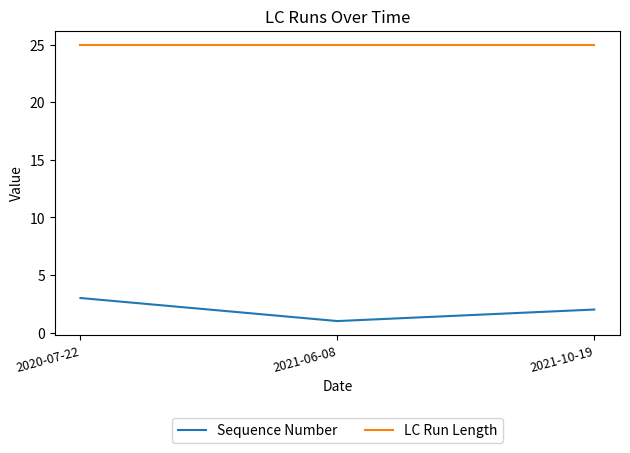

How many lines are shown in the chart?

2